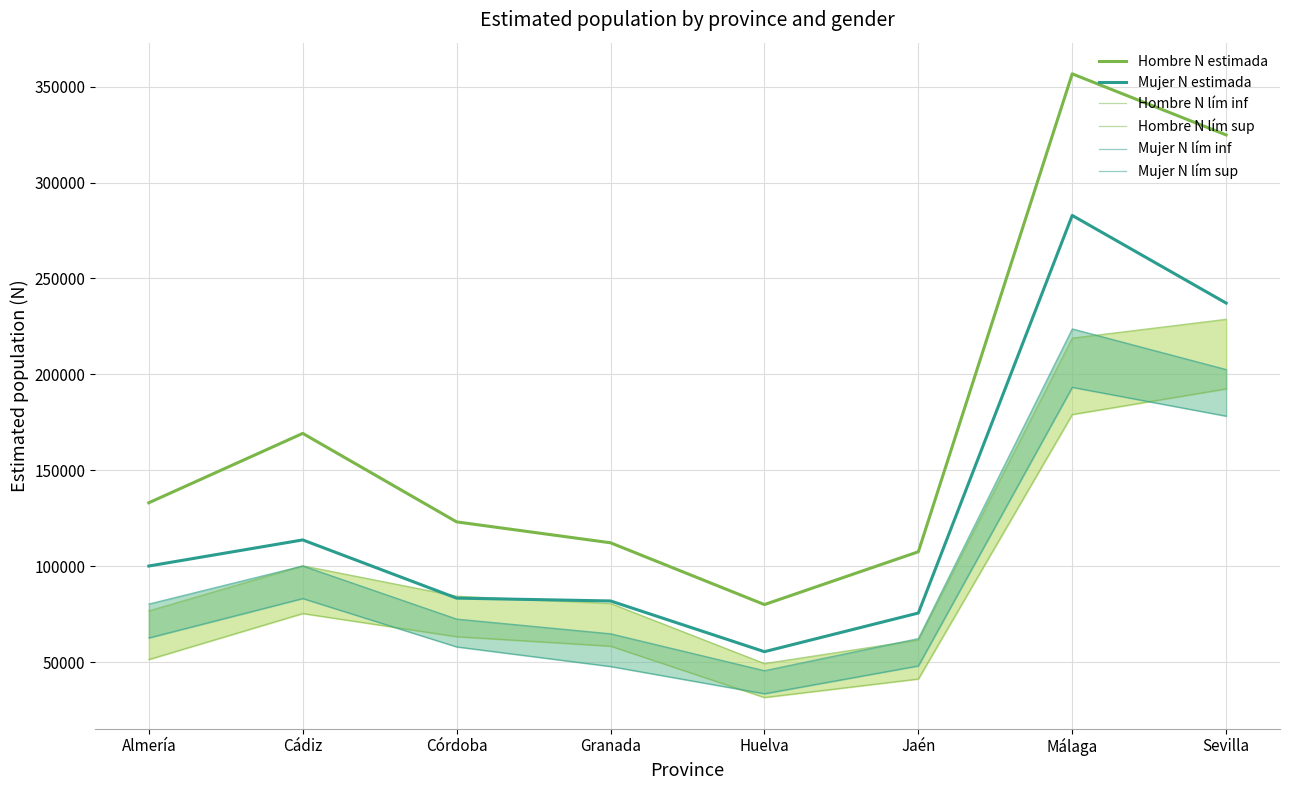

What is the difference between the maximum and minimum values in the Mujer N lím inf series?

159744